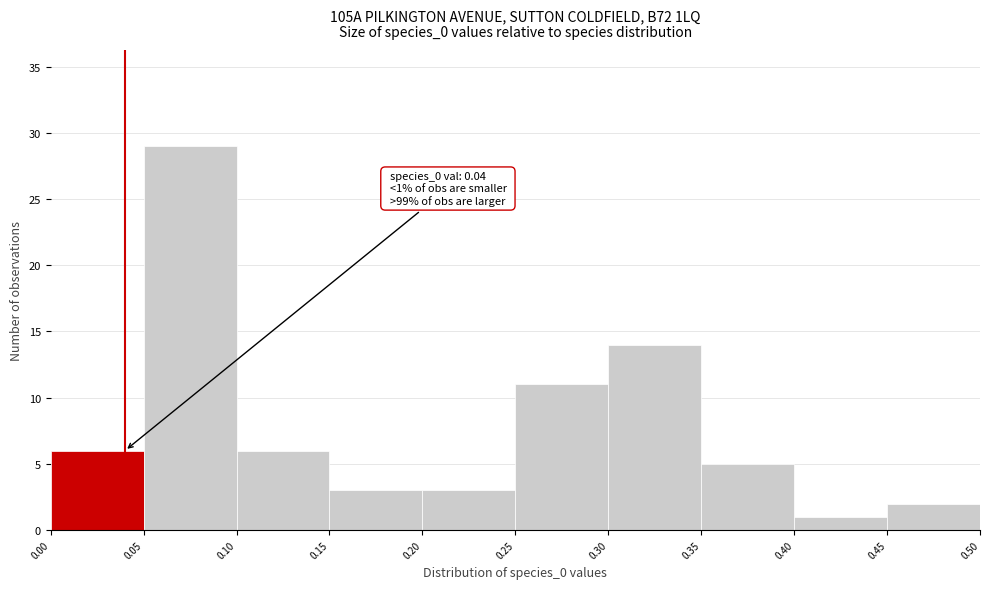

Which range on the x-axis has the tallest bar?

0.05 to 0.10